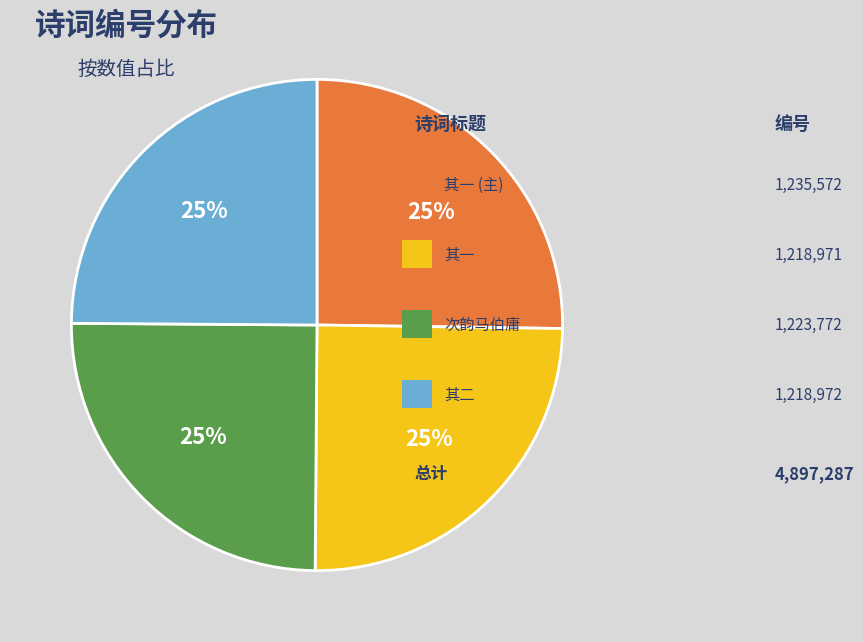

Is there a majority slice in this chart?

No